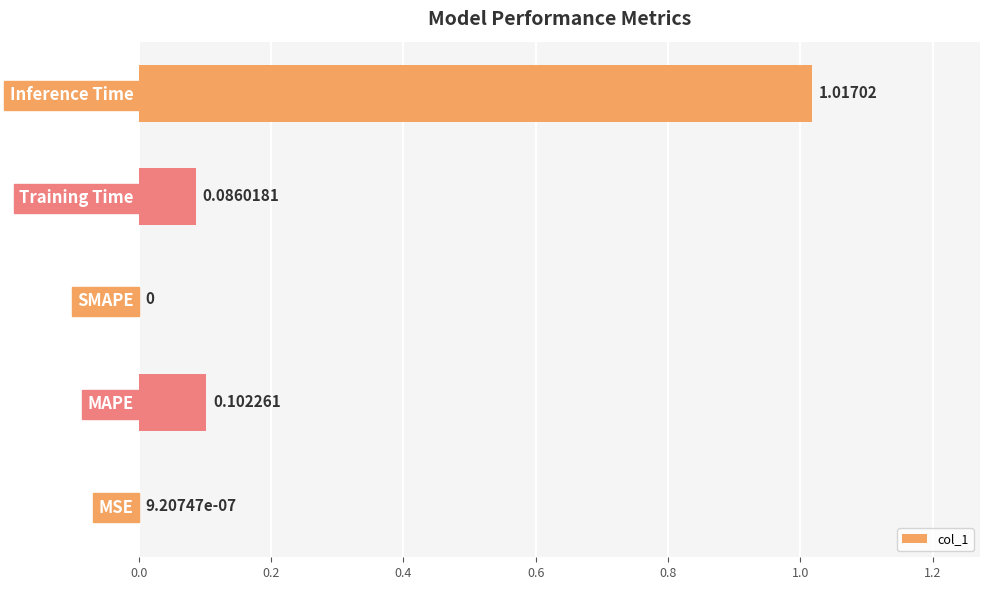

Which has a higher value, MAPE or MSE?

MAPE